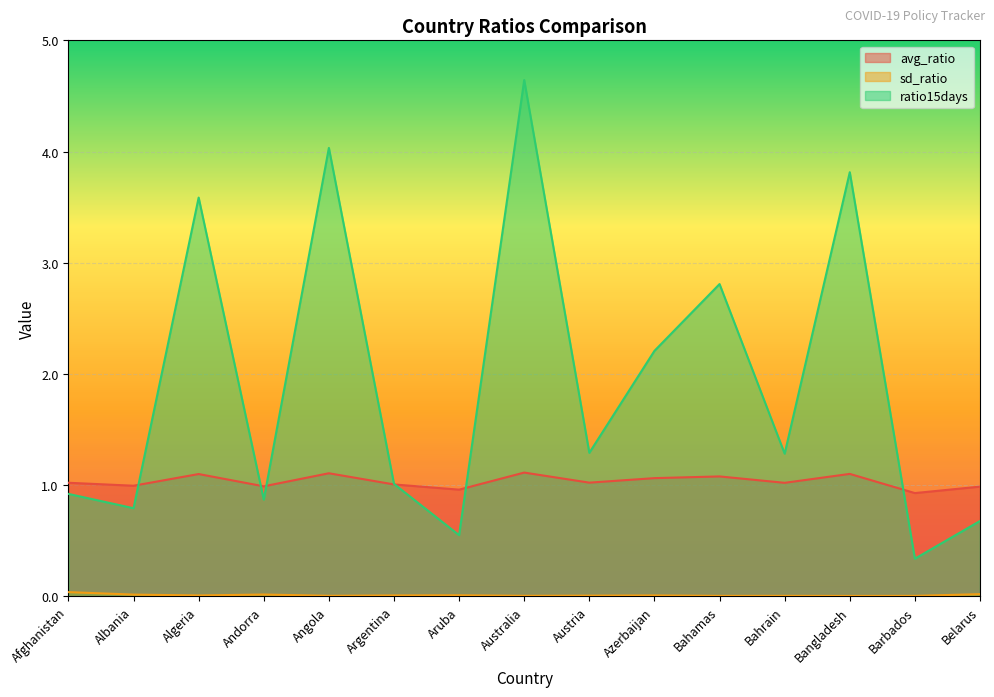

List the series in order of their peak value, highest first.

ratio15days, avg_ratio, sd_ratio